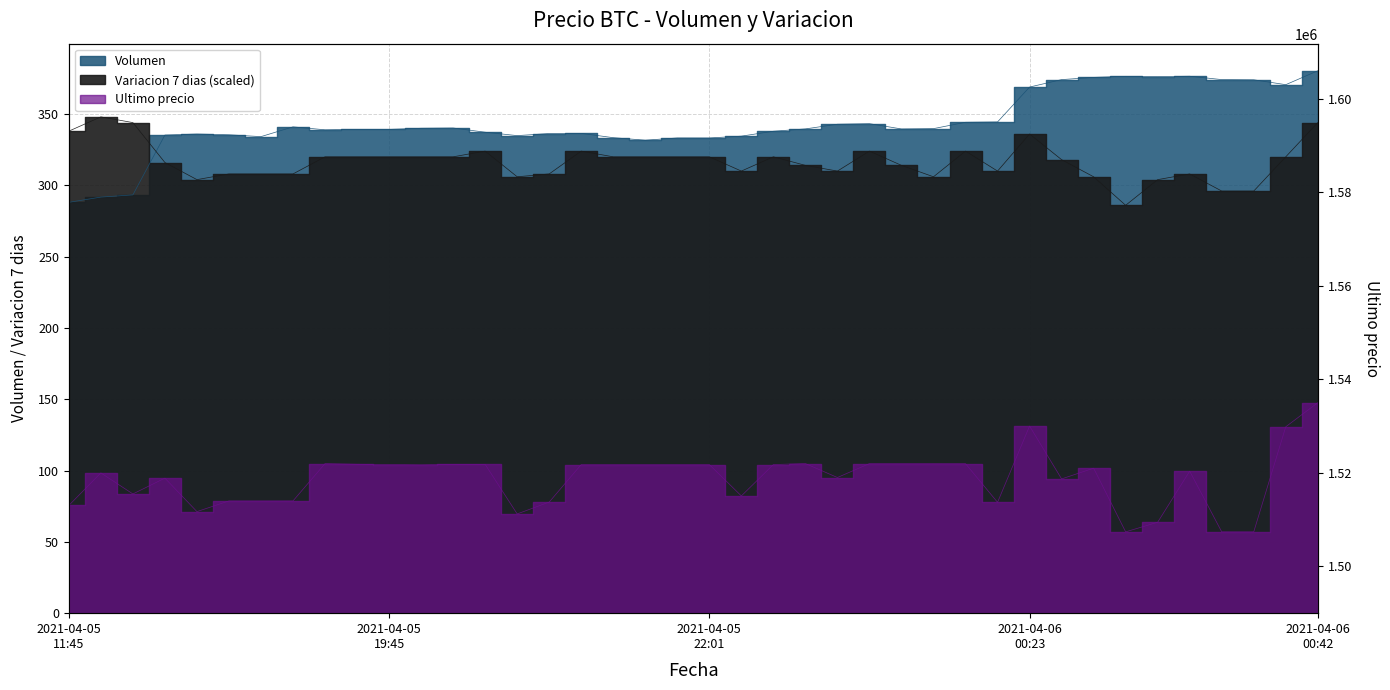

Is it true that Ultimo precio equals 1514000.0 at 2021-04-05?

True